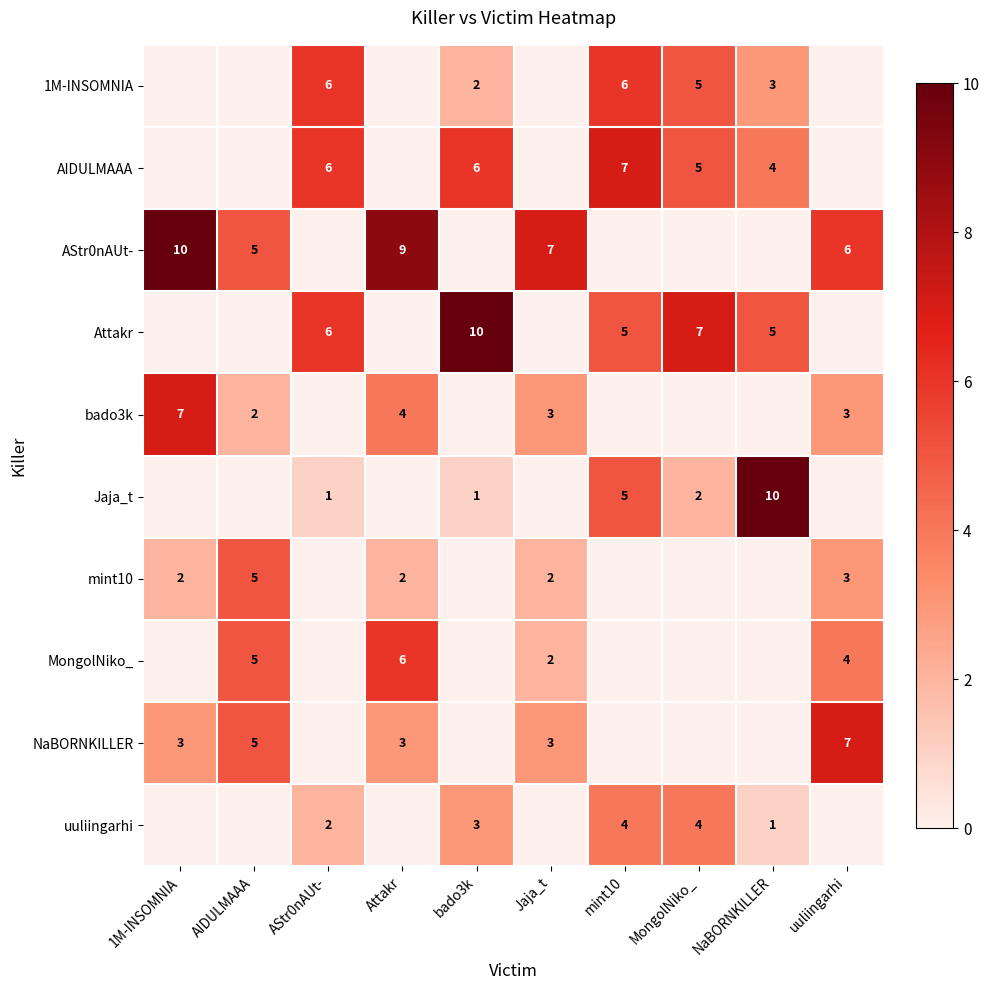

True or false: AStr0nAUt- has a value of 5 at AIDULMAAA.

True